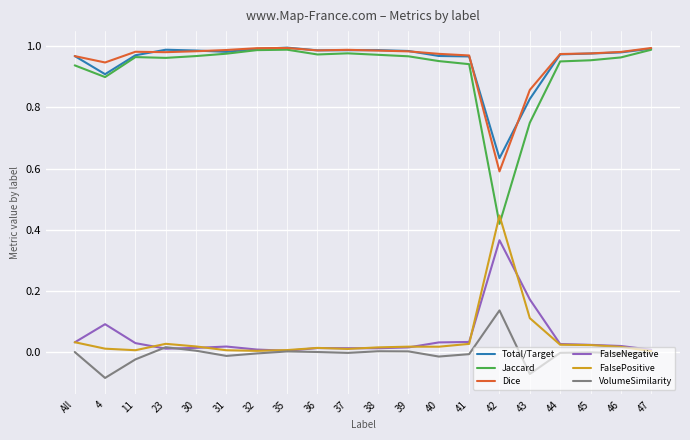

Between 32 and 43, which series saw the biggest shift?

Jaccard